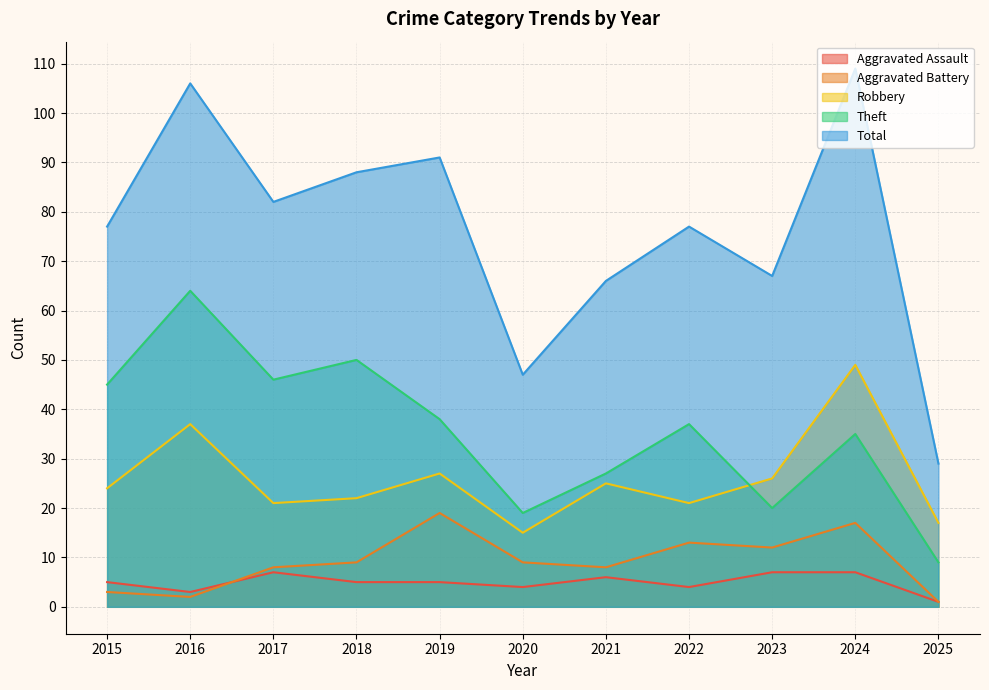

How many categories are shown in the chart?

11